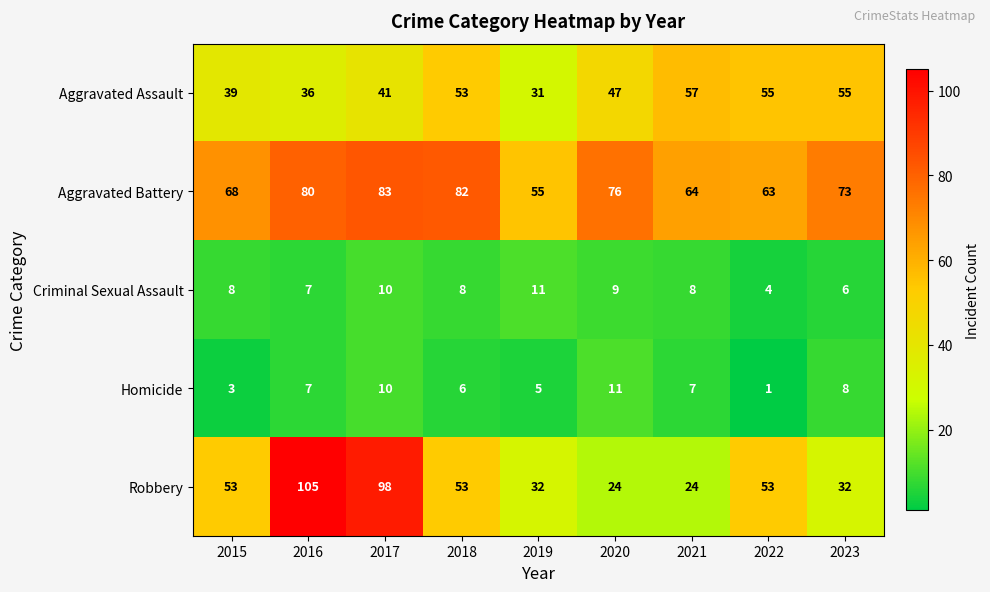

What is the greatest value displayed?

105